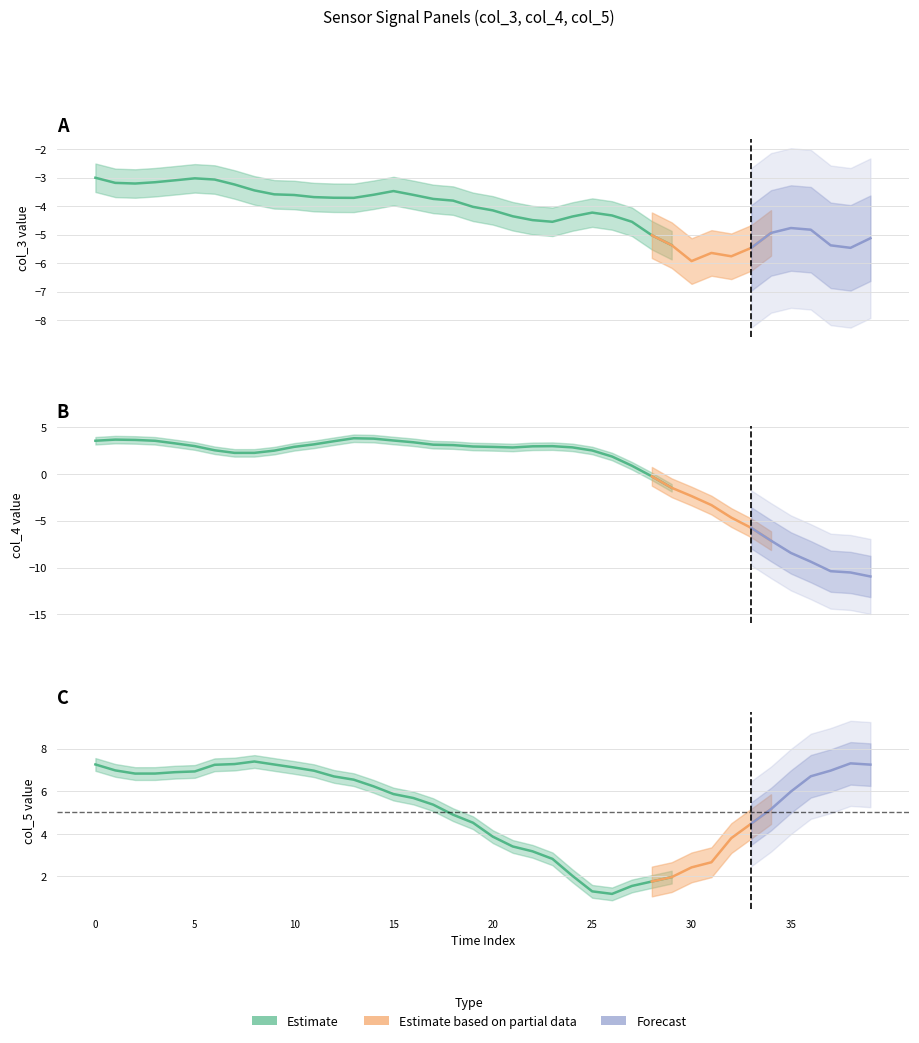

True or false: col_4 has a value of -2.0 at 29.

False